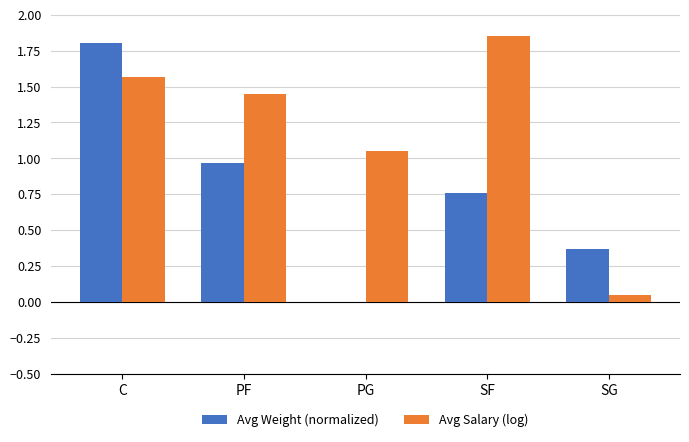

True or false: Avg Weight (normalized) has a value of 1.8 at C.

True